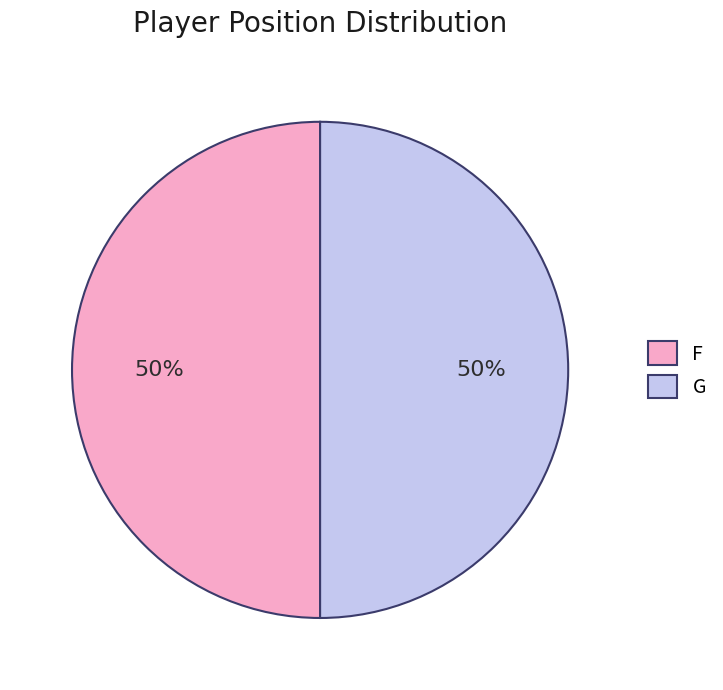

What percentage is the F slice, to the nearest percent?

50%